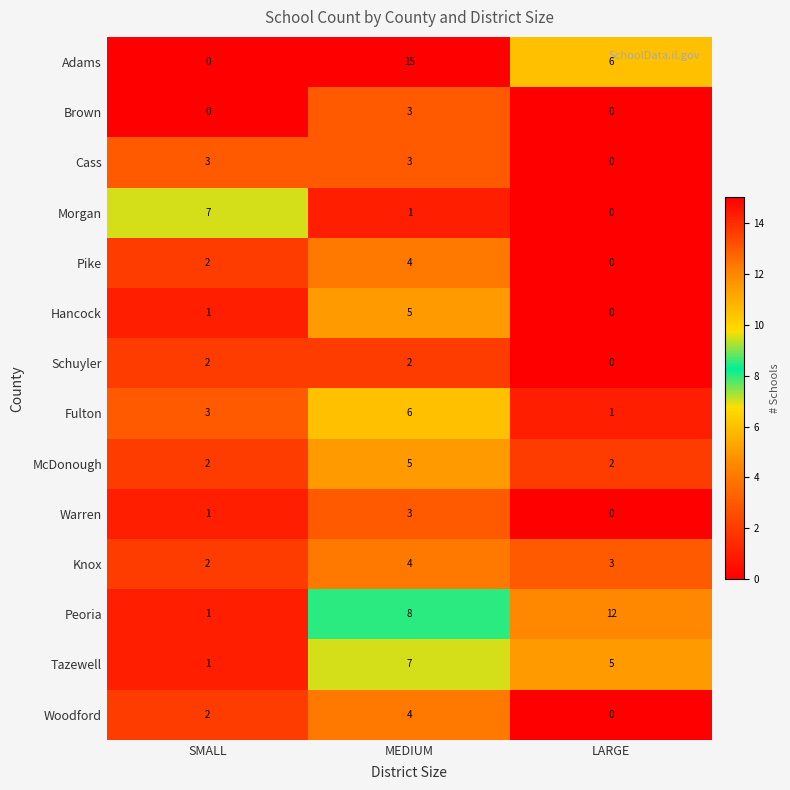

What is the sum of the Woodford values at LARGE and MEDIUM?

4